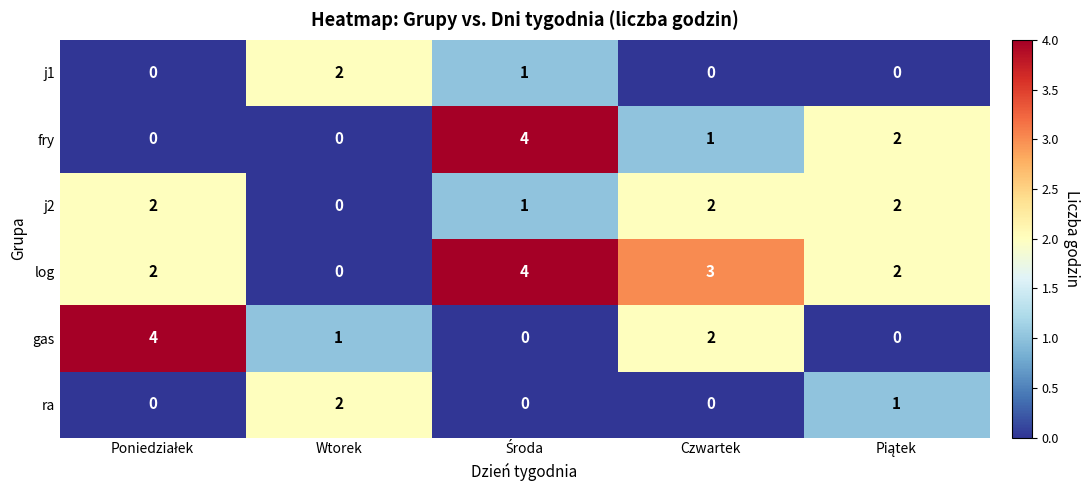

What is the difference between the maximum and minimum values in the log series?

4